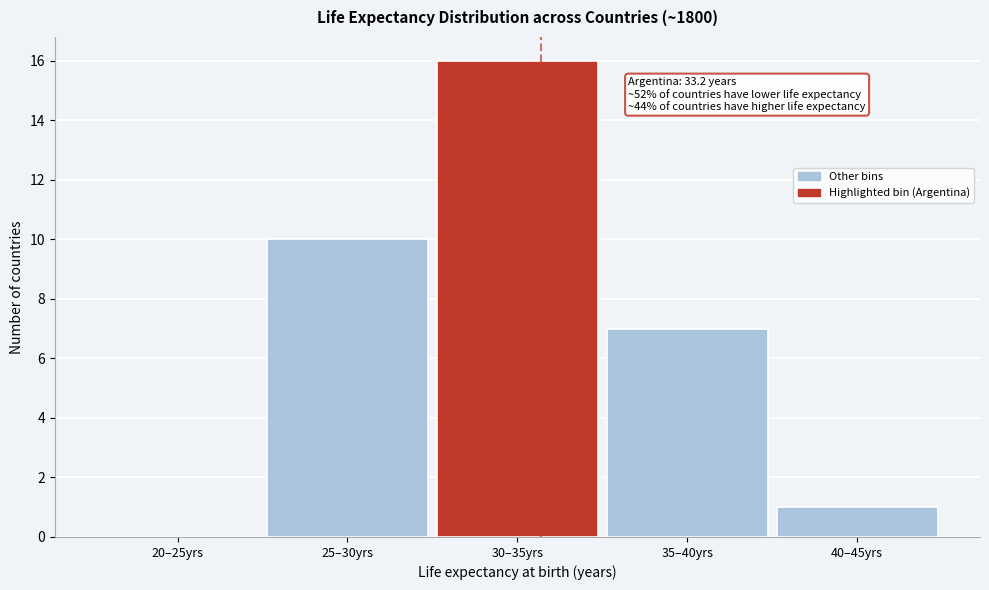

Reading left to right, extract all data points from this chart.

20–25yrs=0	25–30yrs=10	30–35yrs=16	35–40yrs=7	40–45yrs=1